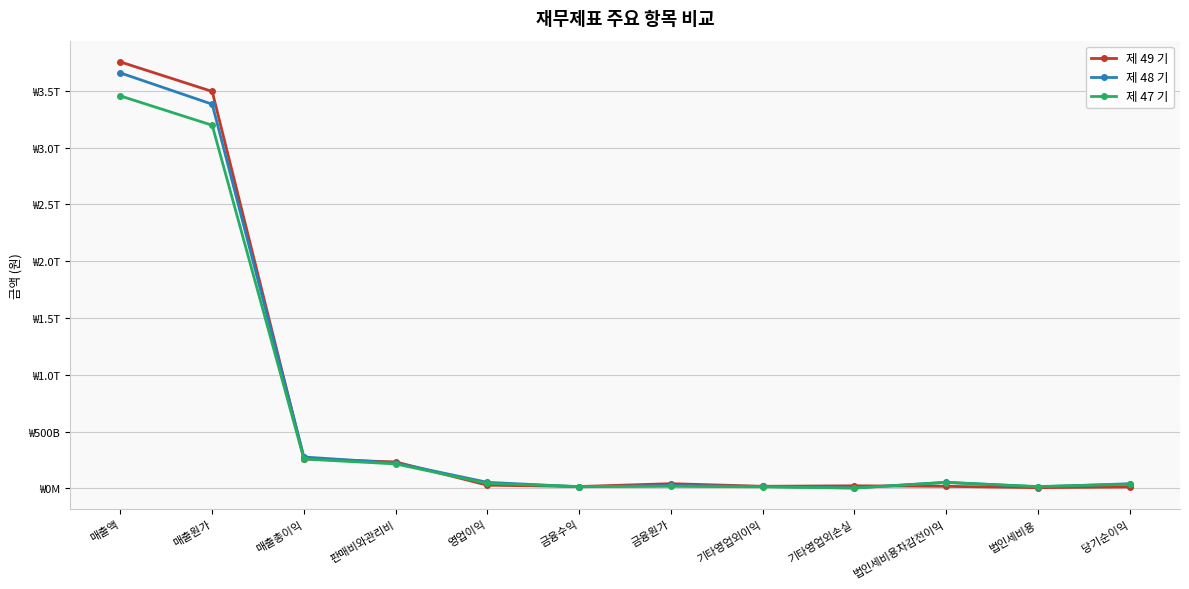

Read the 제 48 기 value at 영업이익.

52513520045